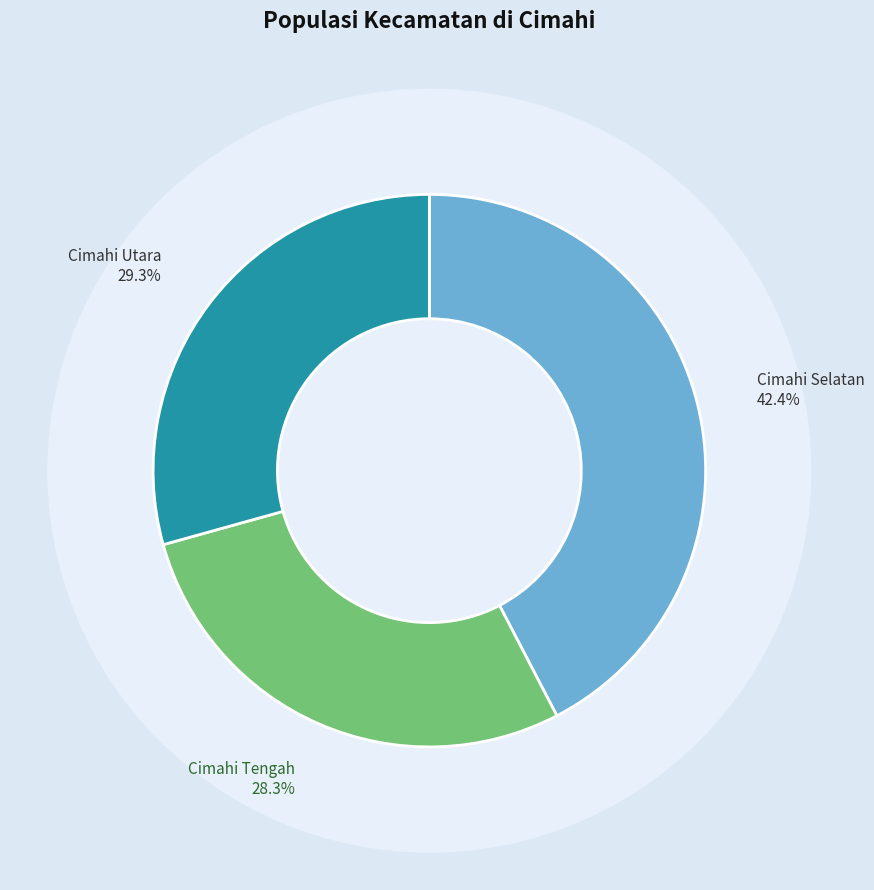

What portion of the pie excludes Cimahi Selatan?

57.6%